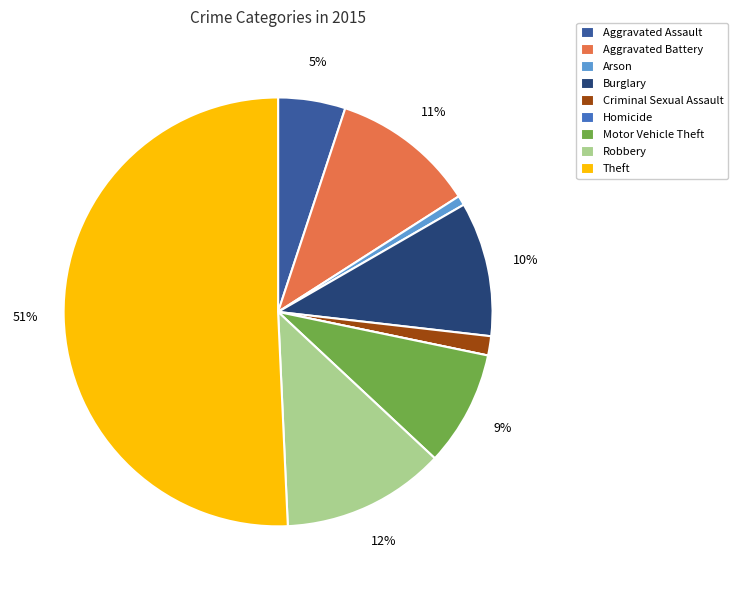

To the nearest percent, what percentage of the pie is Theft?

51%